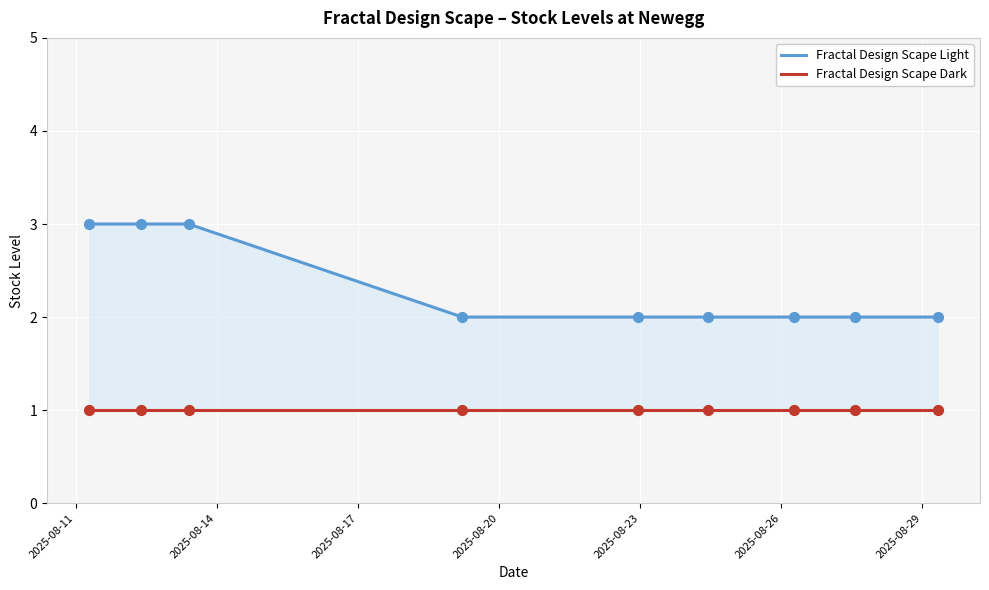

What is the total value across all series at 2025-08-29?

3